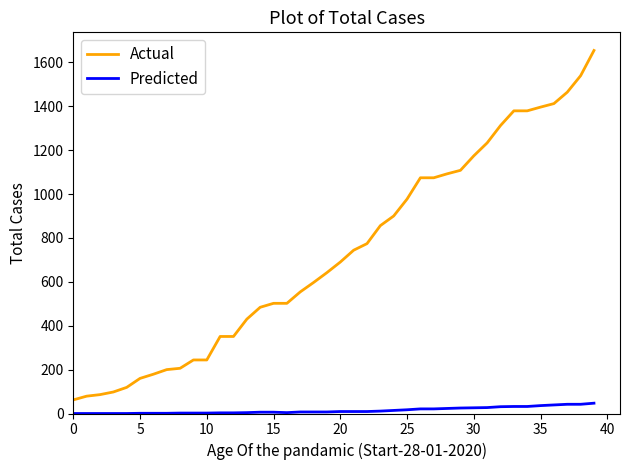

What are all the series names shown in the legend?

Actual, Predicted